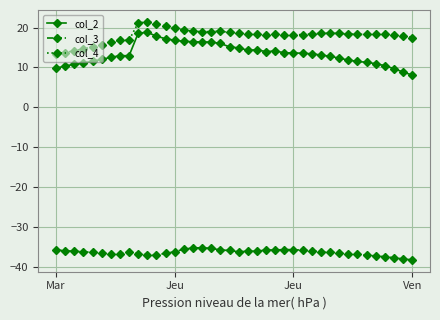

List the series in order of their peak value, lowest first.

col_3, col_2, col_4